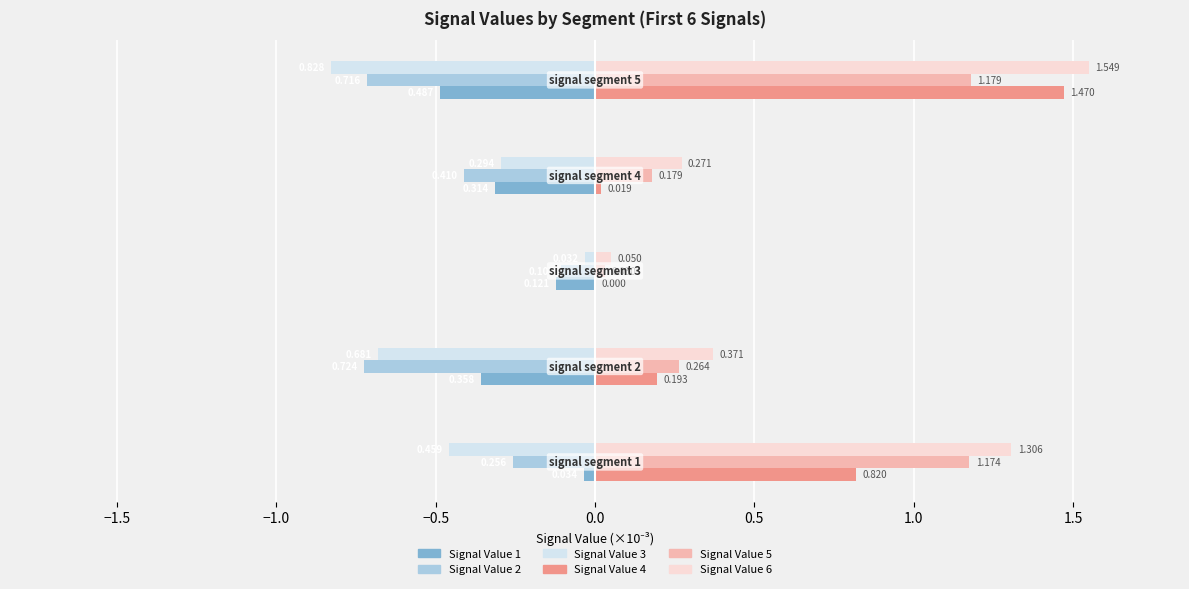

What are all the series names shown in the legend?

Signal Value 1, Signal Value 2, Signal Value 3, Signal Value 4, Signal Value 5, Signal Value 6